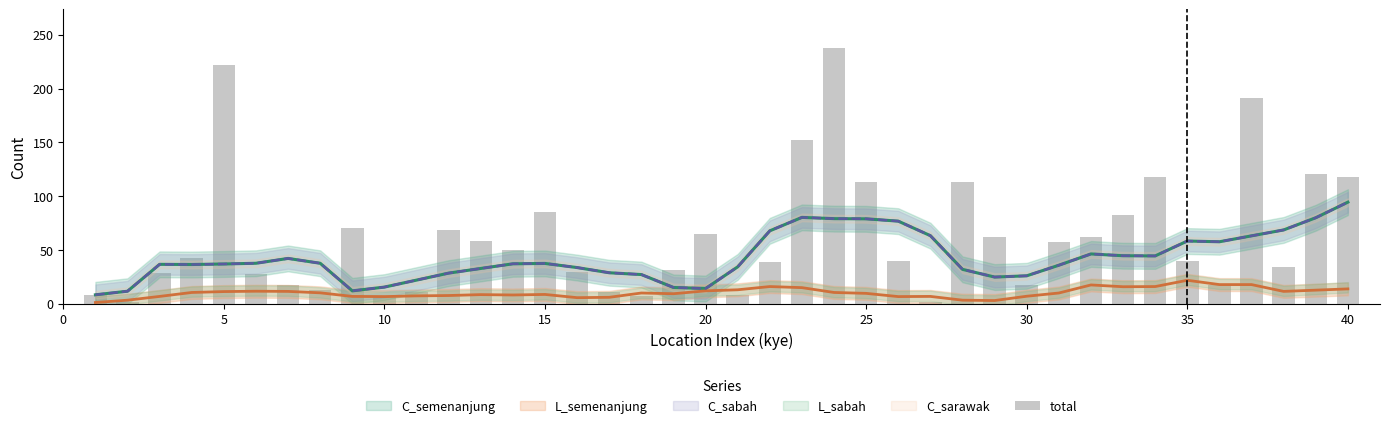

Reading right to left, transcribe all the data shown in this chart.

118	121	34	191	17	40	118	83	62	57	17	62	113	2	40	113	238	152	39	8	65	31	7	11	30	85	50	58	69	11	7	70	13	17	28	222	43	29	2	8